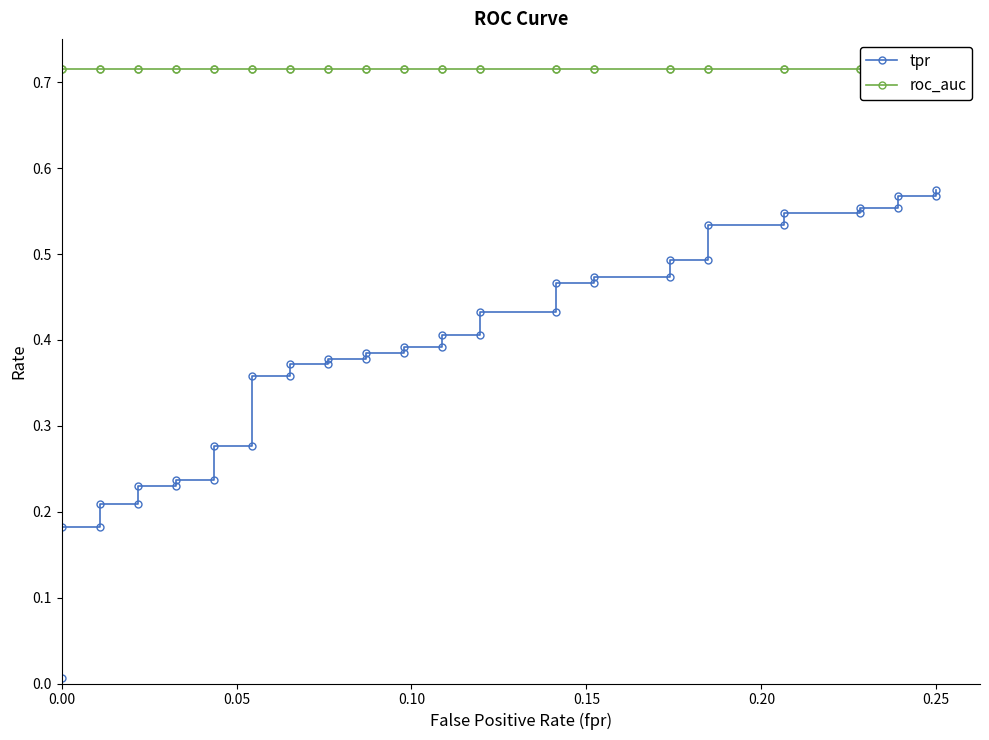

What is the lowest value of the roc_auc series?

0.7